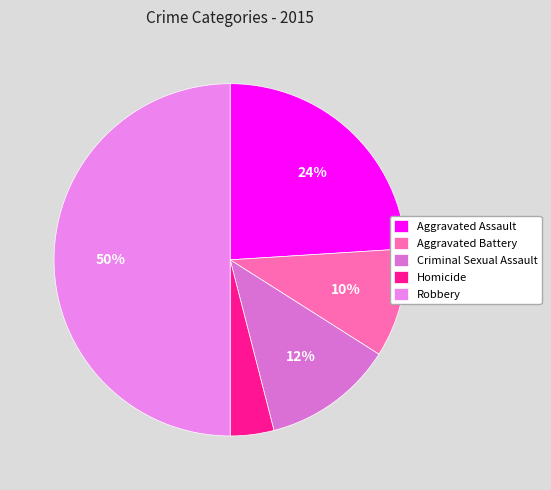

To the nearest percent, what percentage of the pie is Homicide?

4%